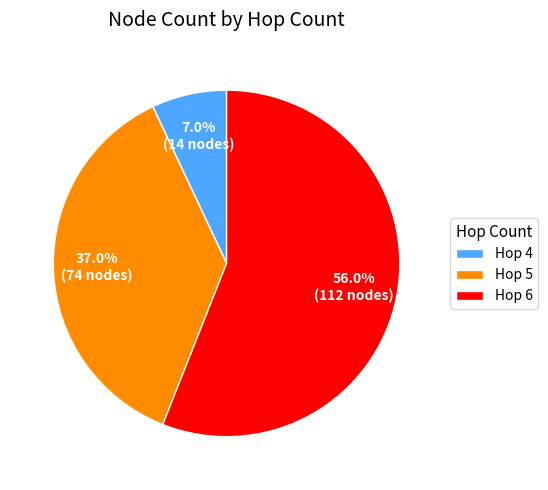

Is there any slice that represents more than half of the pie?

Yes